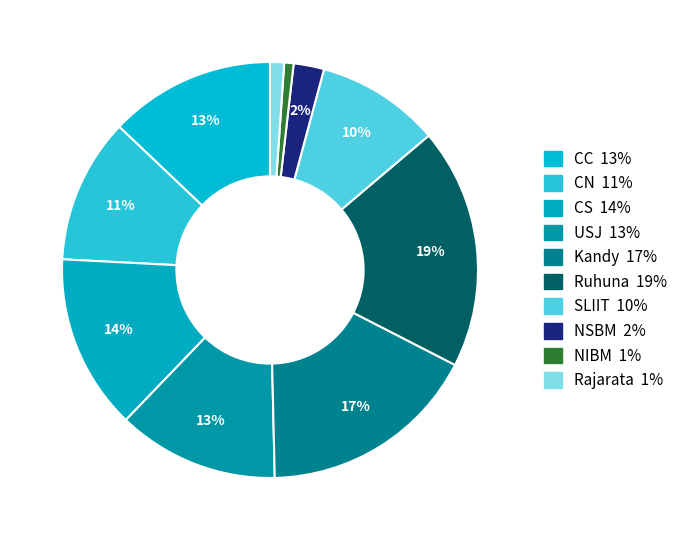

Count the number of slices in the pie.

10